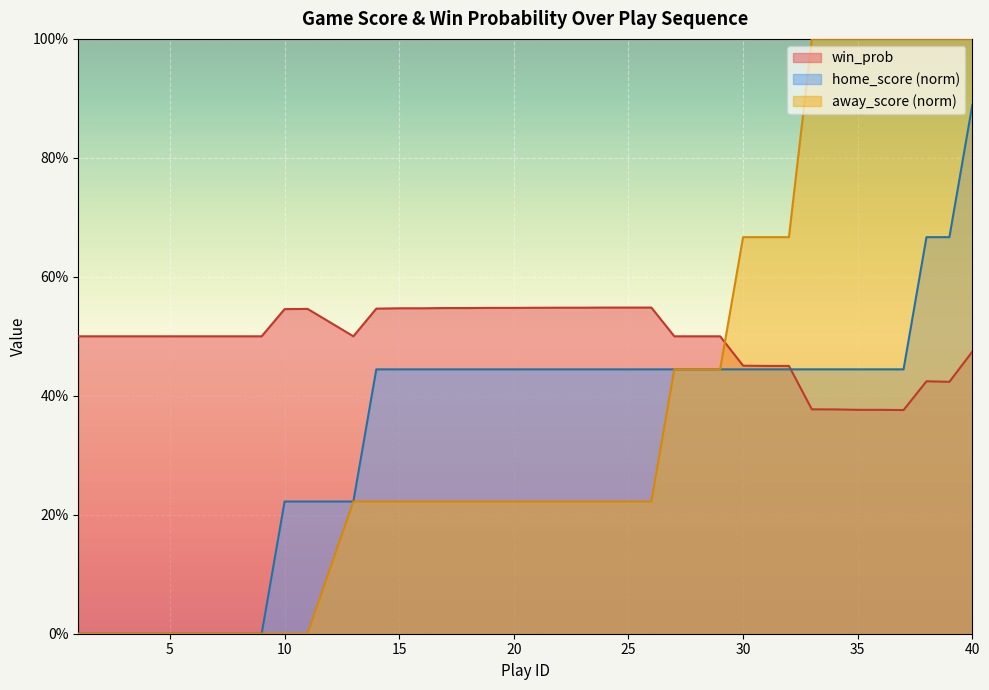

How many intersections are there between home_score and win_prob?

1